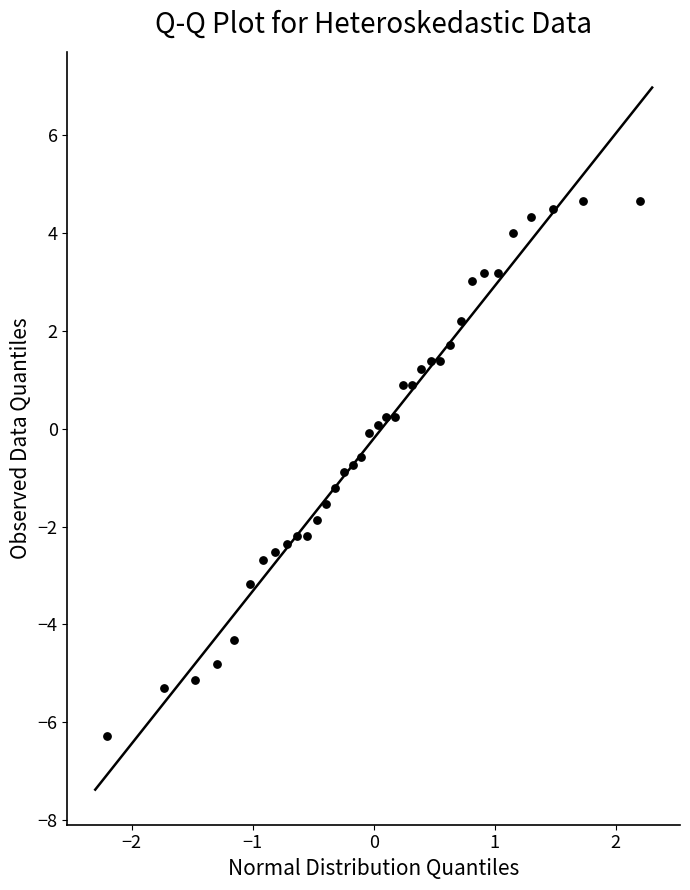

What is the range of X values (max minus min)?

4.4